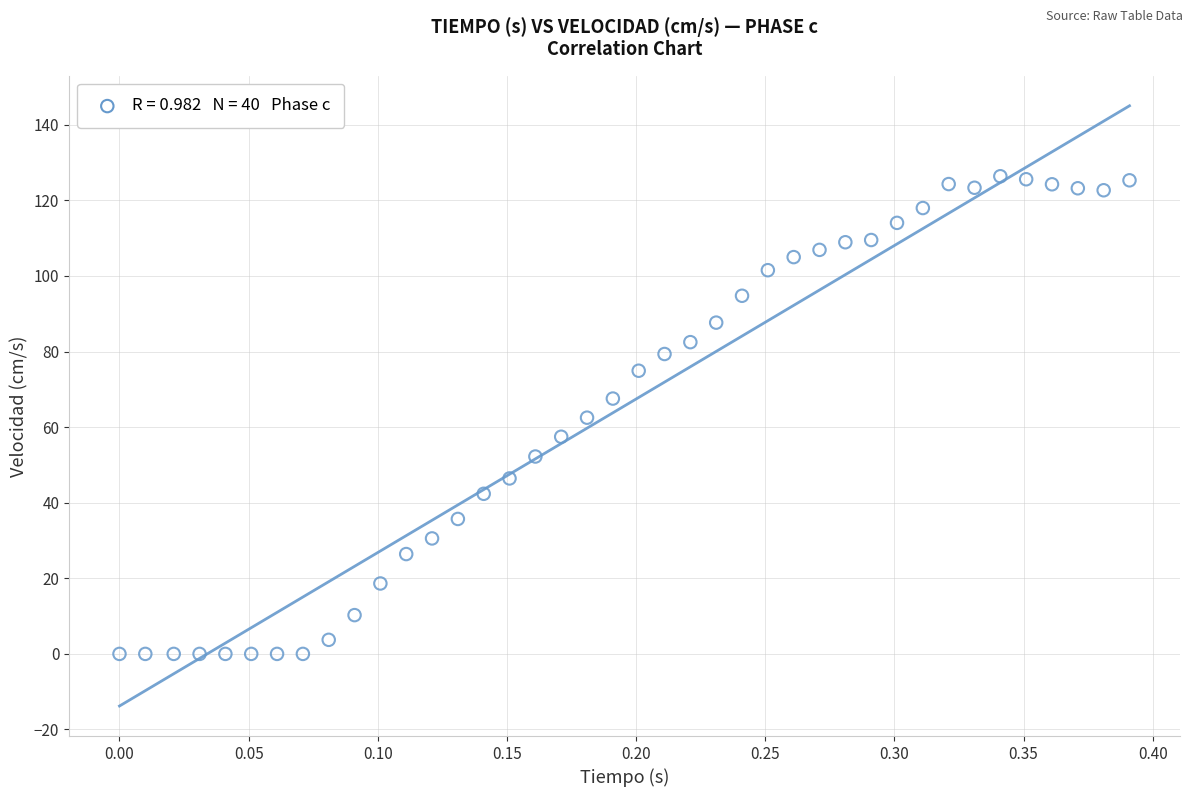

What is the range of Y values (max minus min)?

126.4